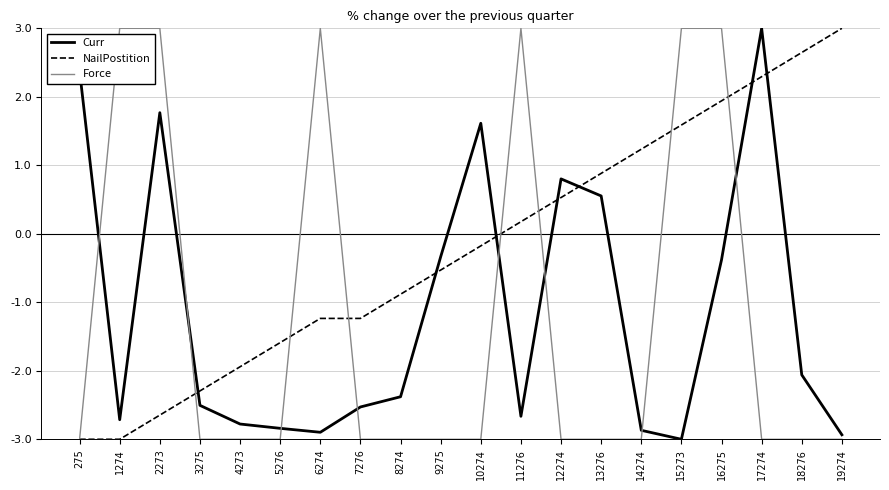

Reading left to right, what are all the values shown in this chart?

Curr: 275=2.4	1274=-2.7	2273=1.8	3275=-2.5	4273=-2.8	5276=-2.8	6274=-2.9	7276=-2.5	8274=-2.4	9275=-0.3	10274=1.6	11276=-2.7	12274=0.8	13276=0.6	14274=-2.9	15273=-3.0	16275=-0.4	17274=3.0	18276=-2.1	19274=-2.9
NailPostition: 275=-3.0	1274=-3.0	2273=-2.6	3275=-2.3	4273=-1.9	5276=-1.6	6274=-1.2	7276=-1.2	8274=-0.9	9275=-0.5	10274=-0.2	11276=0.2	12274=0.5	13276=0.9	14274=1.2	15273=1.6	16275=1.9	17274=2.3	18276=2.6	19274=3.0
Force: 275=-3.0	1274=3.0	2273=3.0	3275=-3.0	4273=-3.0	5276=-3.0	6274=3.0	7276=-3.0	8274=-3.0	9275=-3.0	10274=-3.0	11276=3.0	12274=-3.0	13276=-3.0	14274=-3.0	15273=3.0	16275=3.0	17274=-3.0	18276=-3.0	19274=-3.0